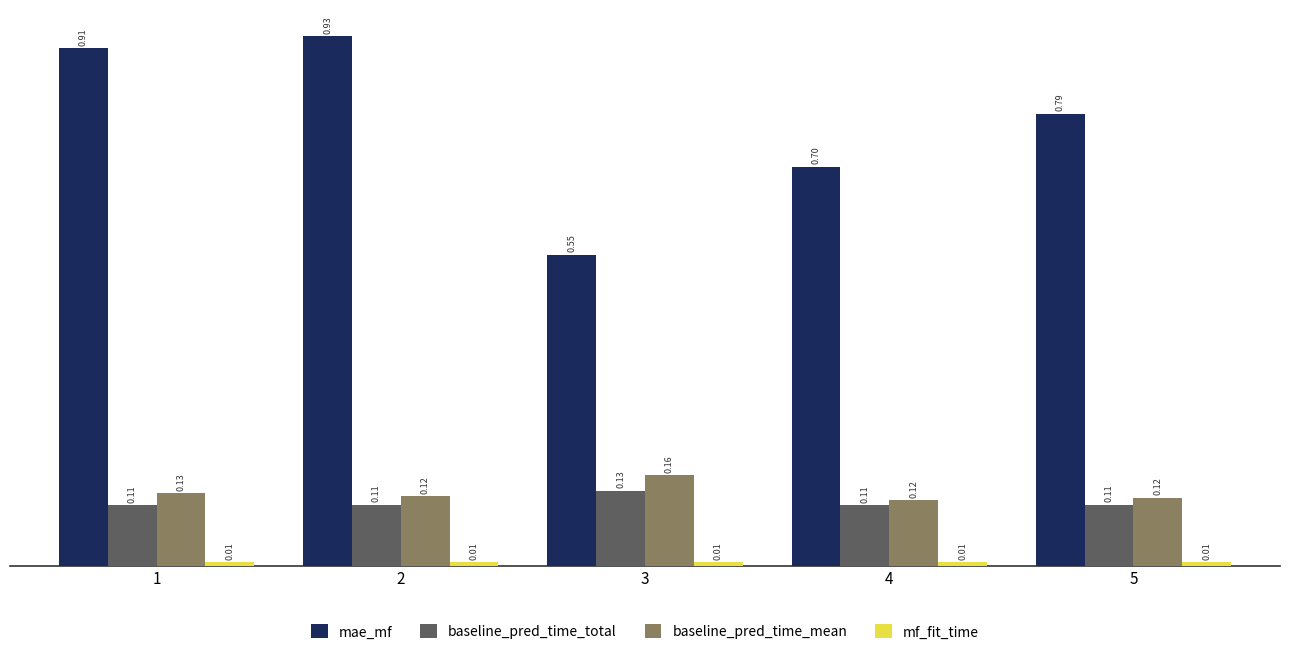

What is the sum of the mae_mf values at 4 and 1?

1.6